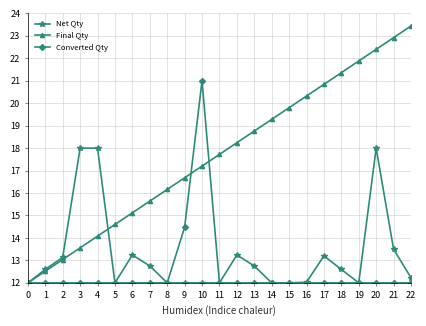

What is the lowest value of the Converted Qty series?

12.0